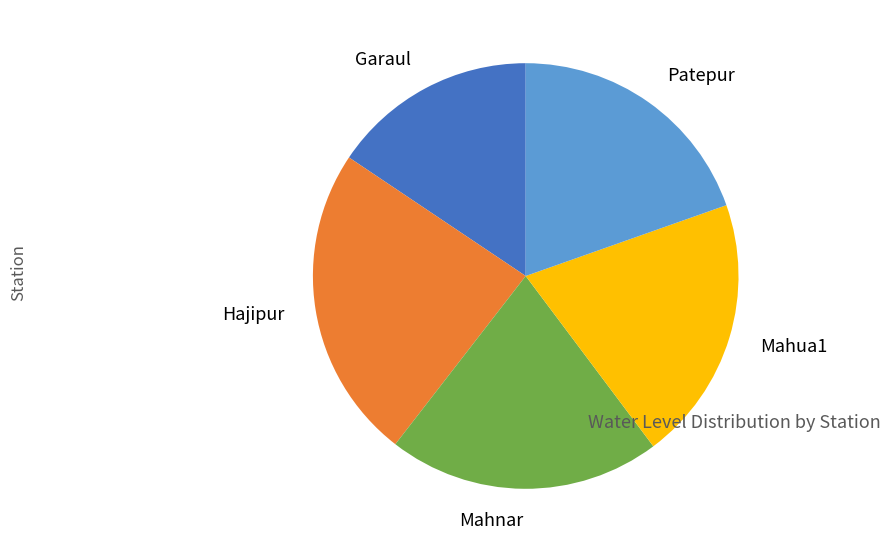

How many segments does this pie chart have?

5